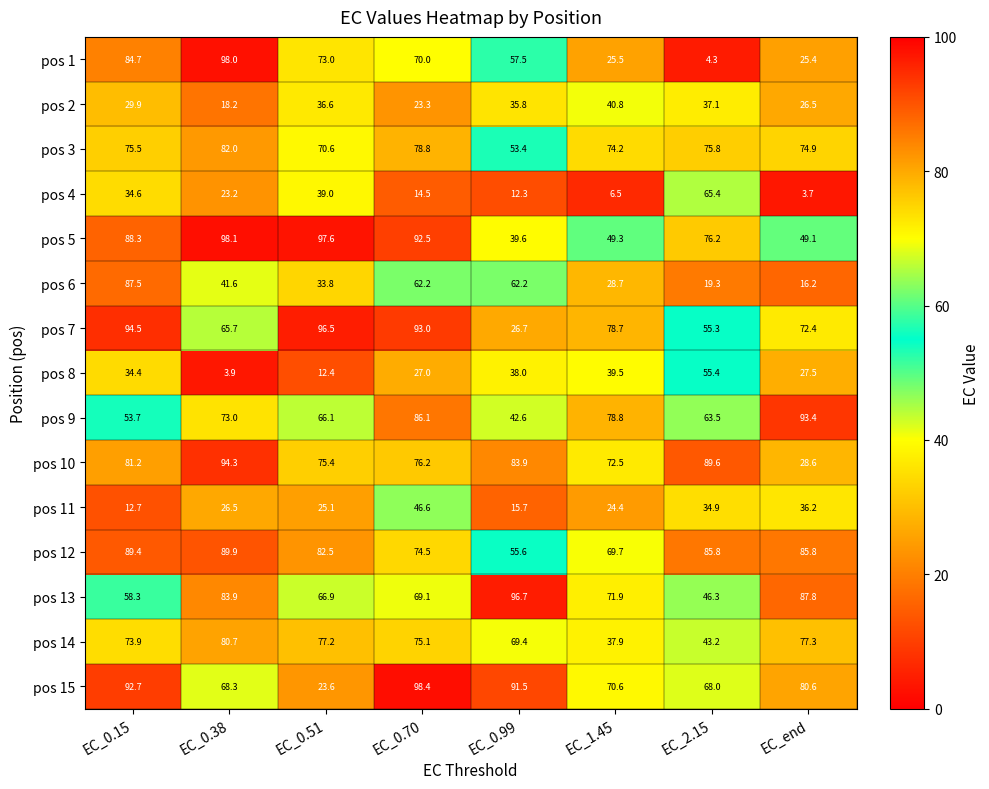

Which series has the largest total across all categories?

pos 12